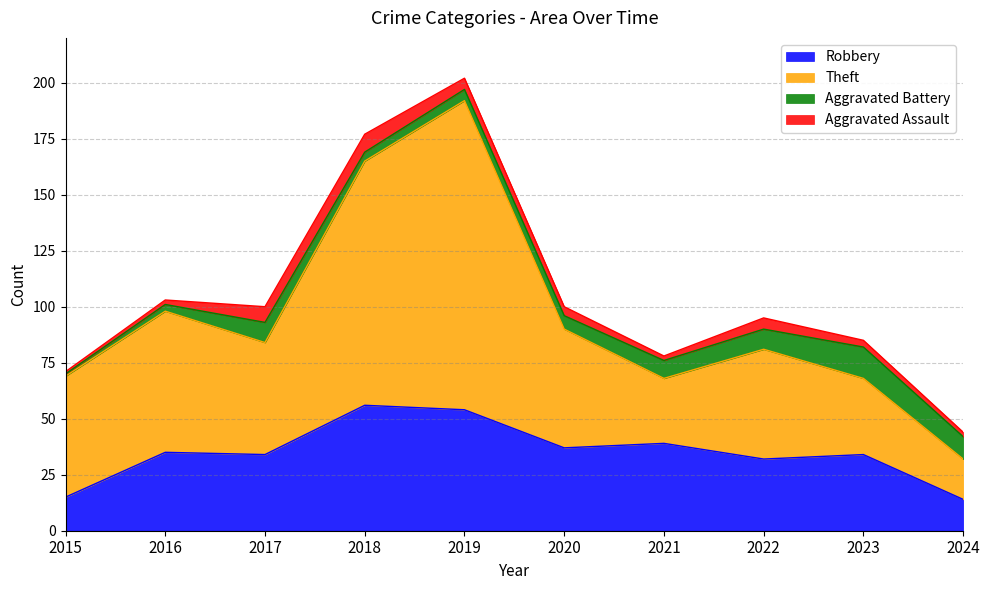

True or false: Robbery has more than 0 points higher than both neighbors.

True